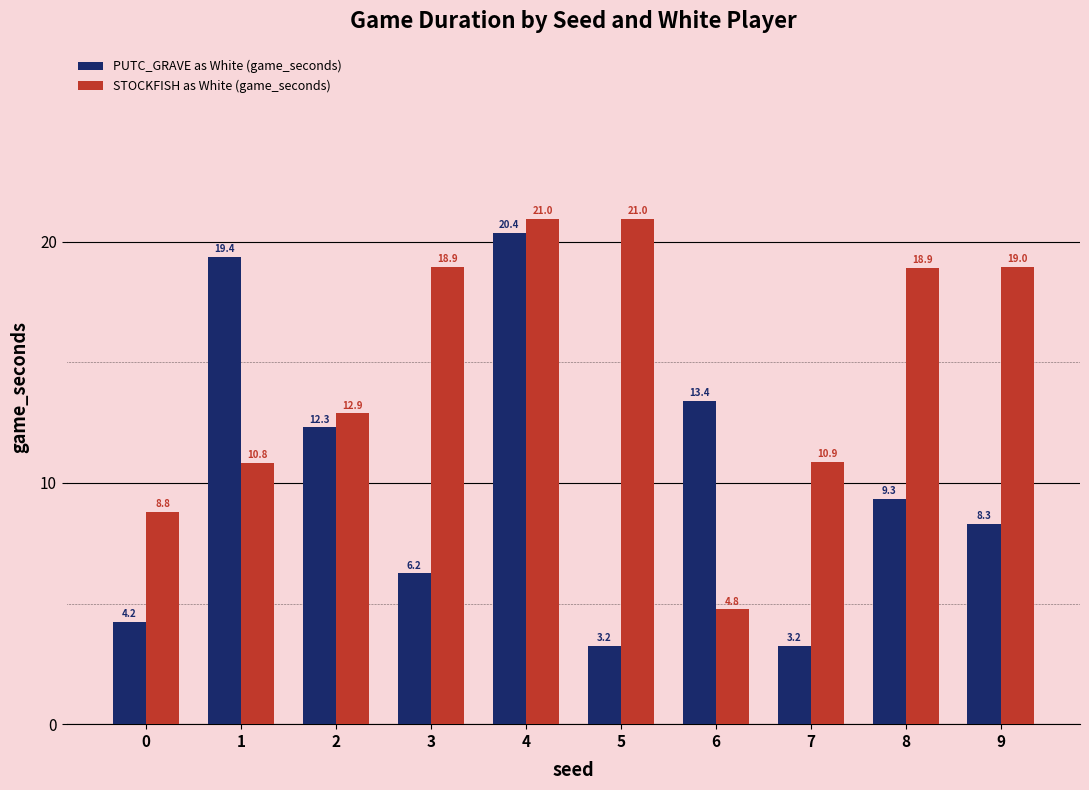

Reading left to right, transcribe all the data shown in this chart.

PUTC_GRAVE as White (game_seconds): 4.2	19.4	12.3	6.2	20.4	3.2	13.4	3.2	9.3	8.3
STOCKFISH as White (game_seconds): 8.8	10.8	12.9	18.9	21.0	21.0	4.8	10.9	18.9	19.0